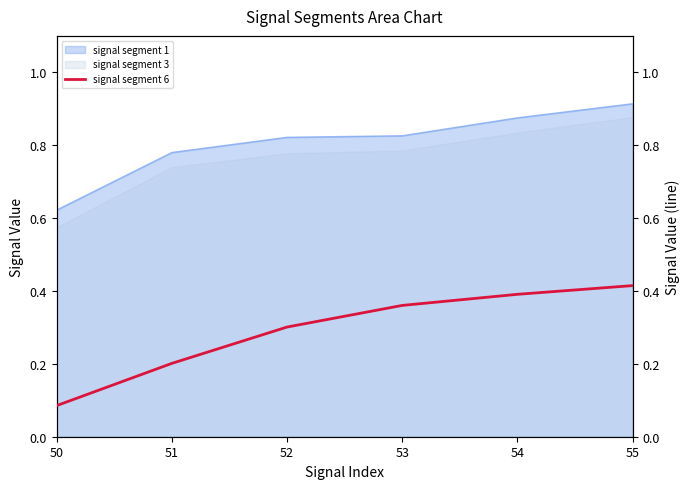

Where is signal segment 3 nearest to the value 0?

50